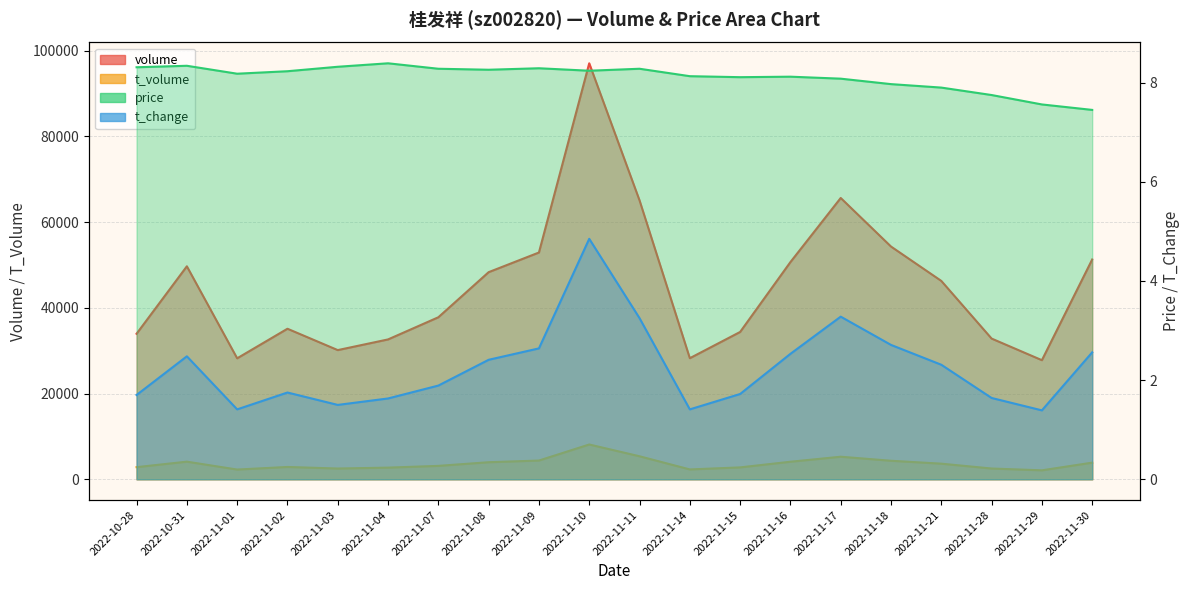

What position from the left is 2022-11-17?

15